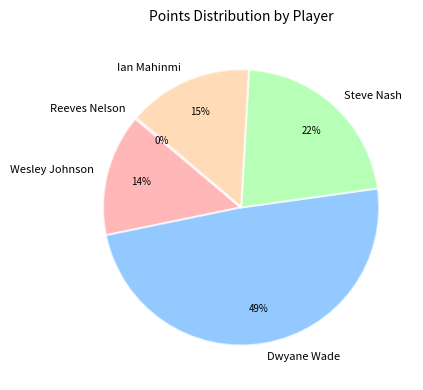

Combined, do Steve Nash and Dwyane Wade account for over 50%?

Yes